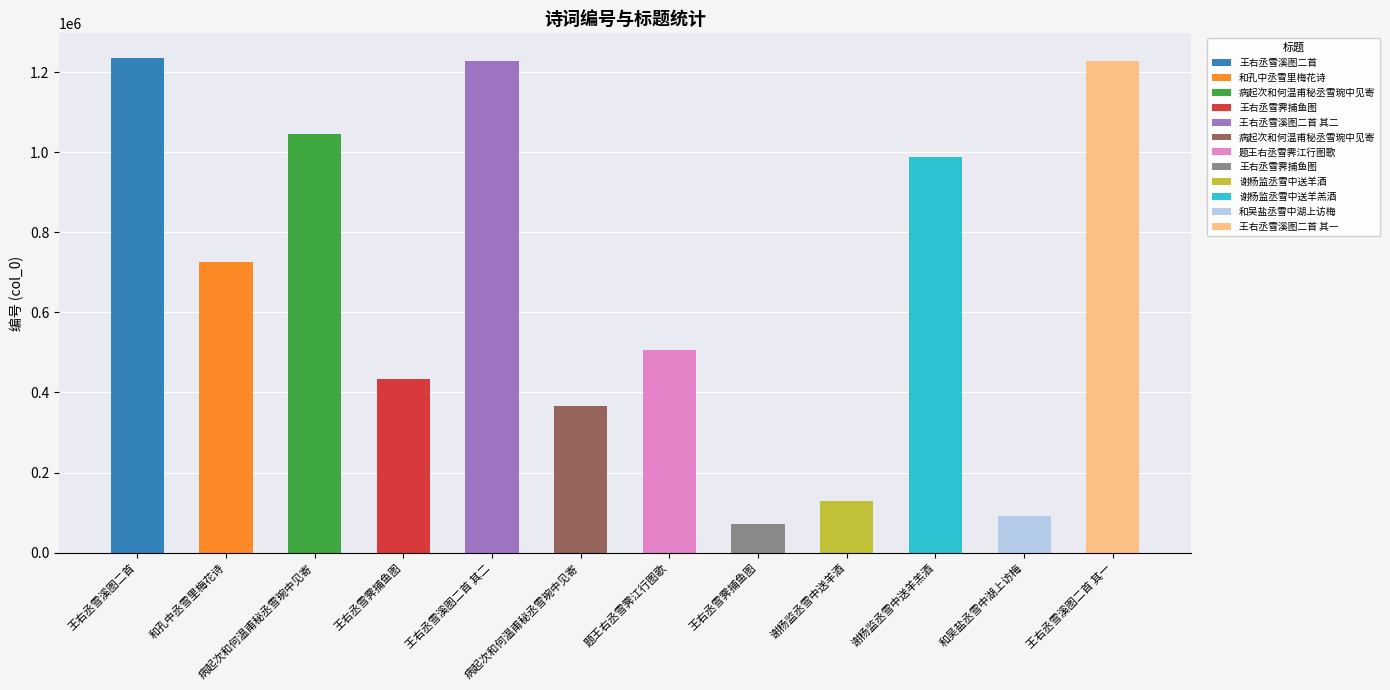

What is the label of the 5th bar from the left?

王右丞雪溪图二首 其二